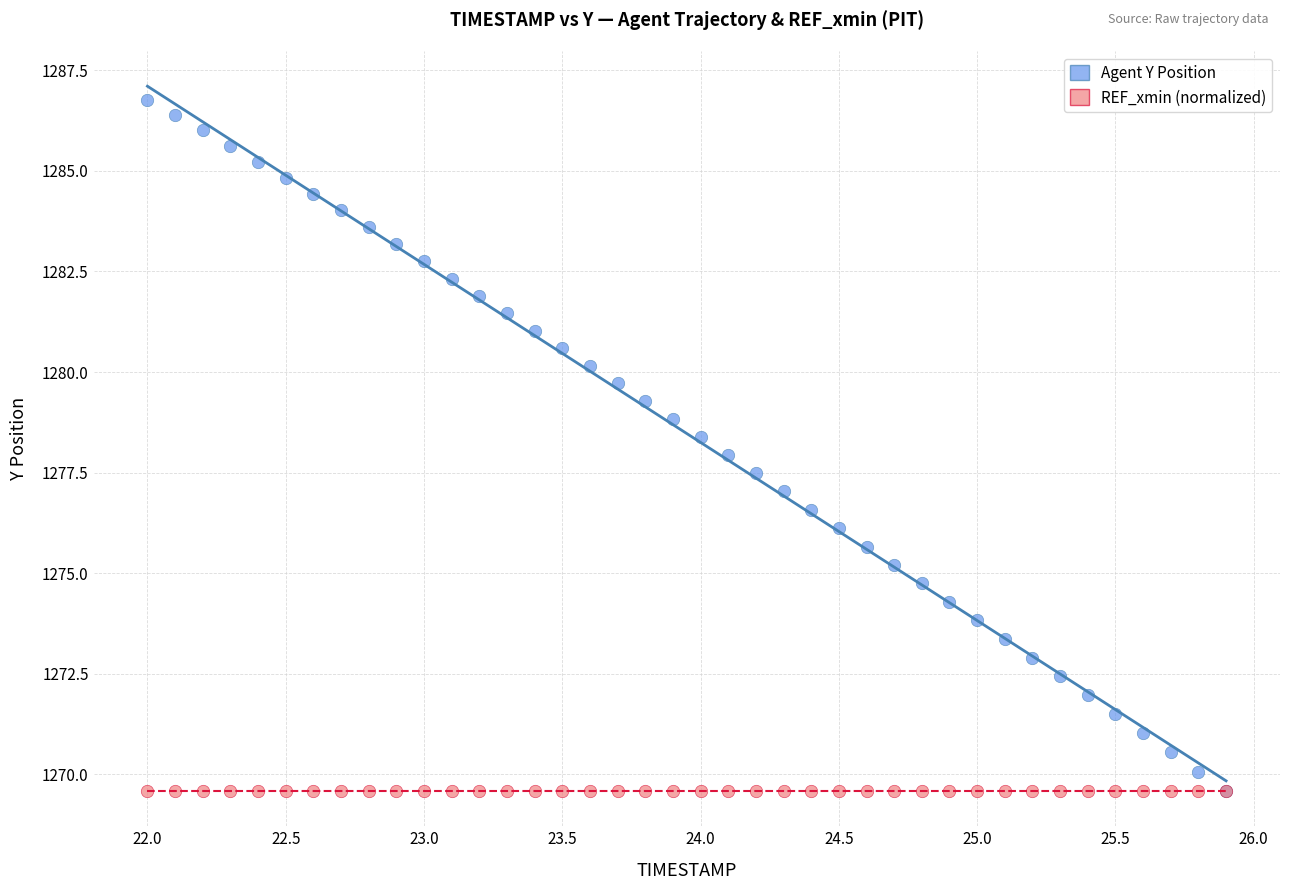

What are all the series names shown in the legend?

Agent Y Position, REF_xmin (normalized)